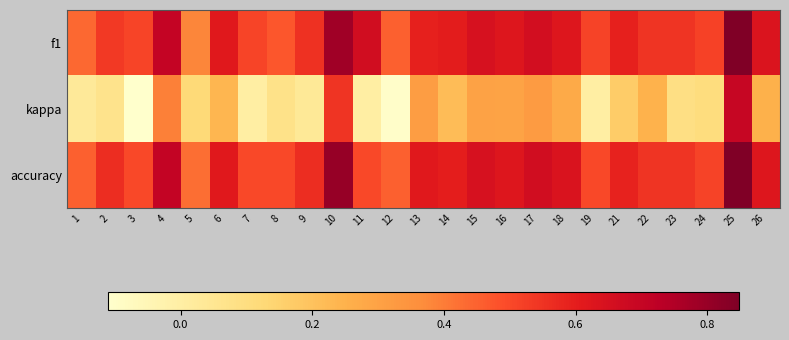

Reading right to left, what are all the values shown in this chart?

f1: 26=0.6	25=0.8	24=0.5	23=0.5	22=0.5	21=0.6	19=0.5	18=0.6	17=0.7	16=0.6	15=0.6	14=0.6	13=0.6	12=0.5	11=0.7	10=0.8	9=0.6	8=0.5	7=0.5	6=0.6	5=0.4	4=0.7	3=0.5	2=0.5	1=0.4
kappa: 26=0.2	25=0.7	24=0.1	23=0.1	22=0.2	21=0.2	19=0.0	18=0.3	17=0.3	16=0.3	15=0.3	14=0.2	13=0.3	12=-0.1	11=0.0	10=0.5	9=0.0	8=0.1	7=0.0	6=0.2	5=0.1	4=0.4	3=-0.1	2=0.1	1=0.0
accuracy: 26=0.6	25=0.8	24=0.5	23=0.5	22=0.5	21=0.6	19=0.5	18=0.6	17=0.7	16=0.6	15=0.6	14=0.6	13=0.6	12=0.5	11=0.5	10=0.8	9=0.6	8=0.5	7=0.5	6=0.6	5=0.4	4=0.7	3=0.5	2=0.6	1=0.5